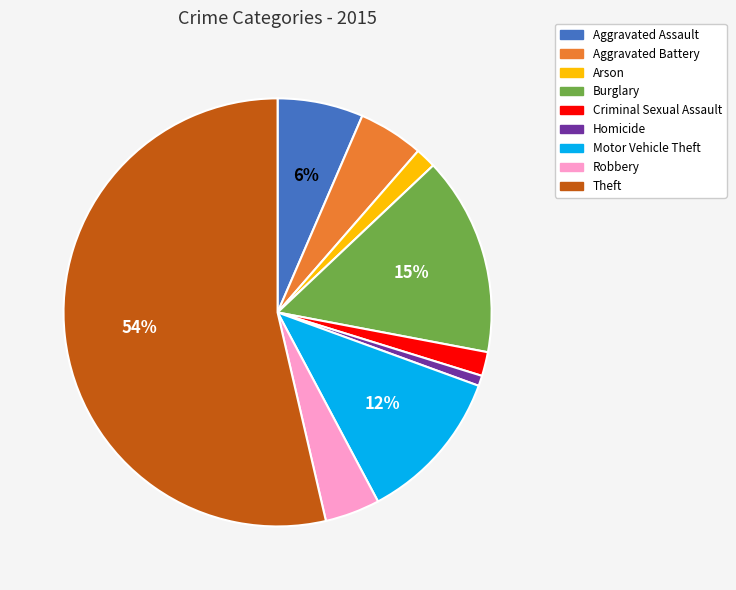

How many segments does this pie chart have?

9